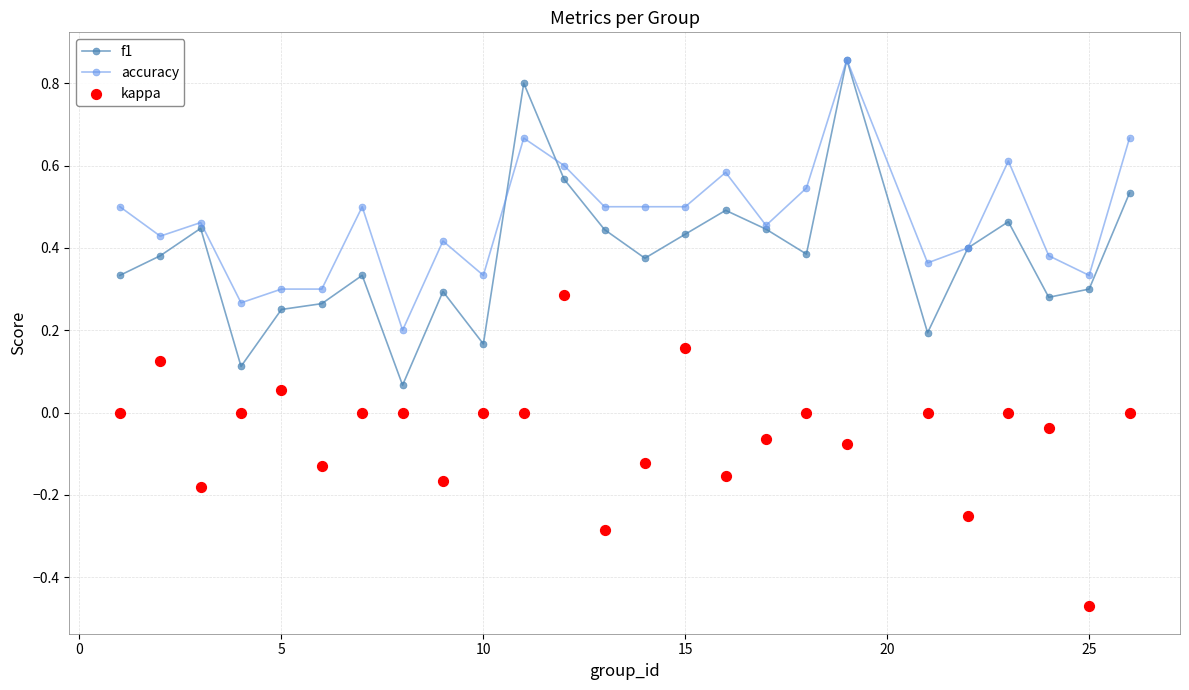

Which series has the widest spread of Y values?

f1